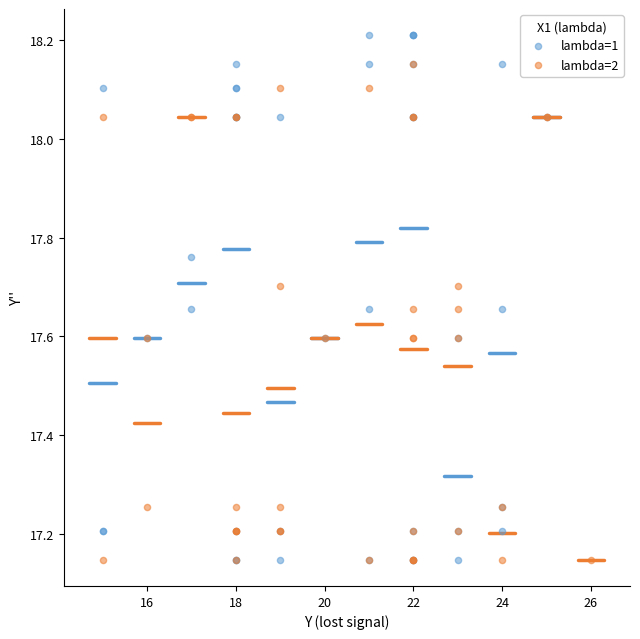

Which series has the largest Y range (max minus min)?

lambda=1